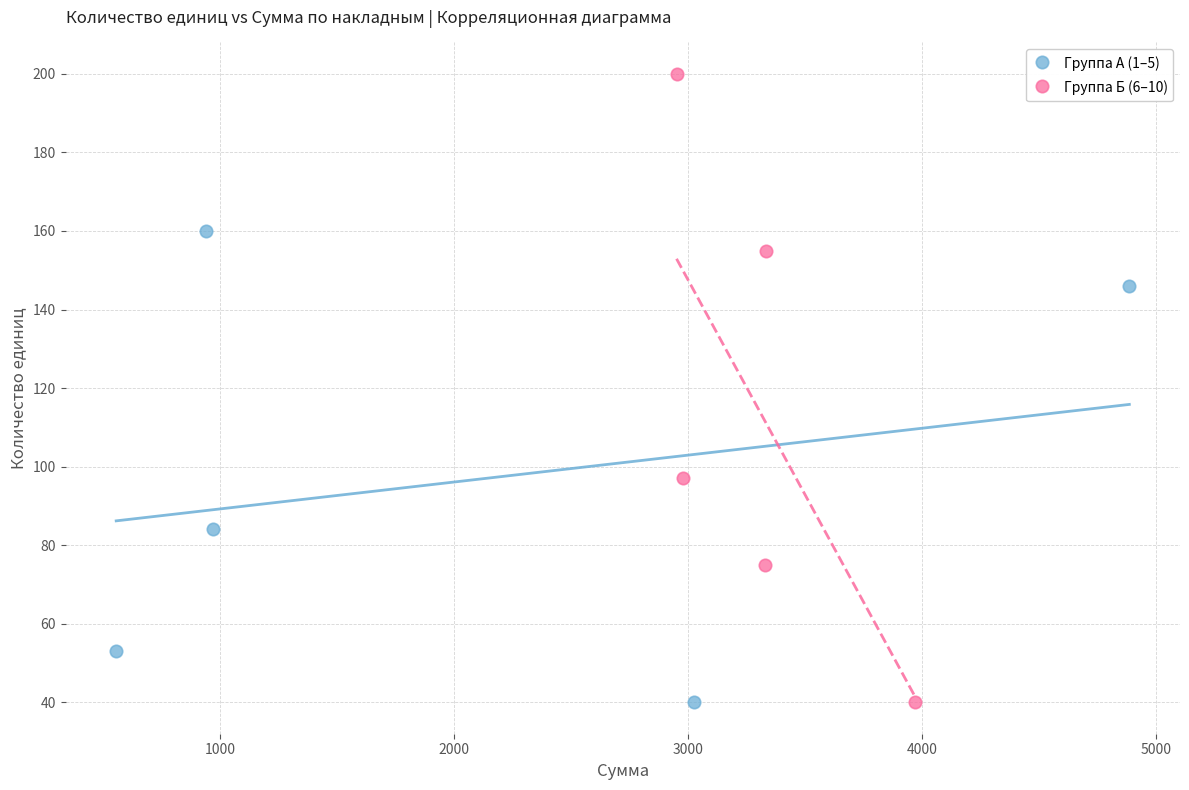

Which series has the widest spread of Y values?

Группа Б (6–10)